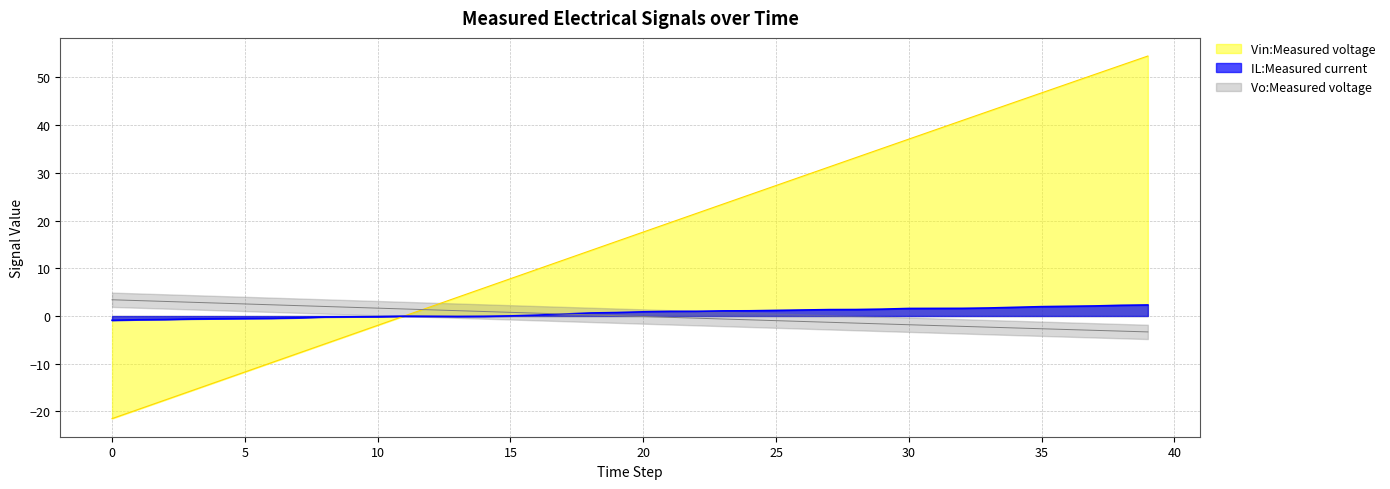

What is the maximum value for IL:Measured current?

2.3